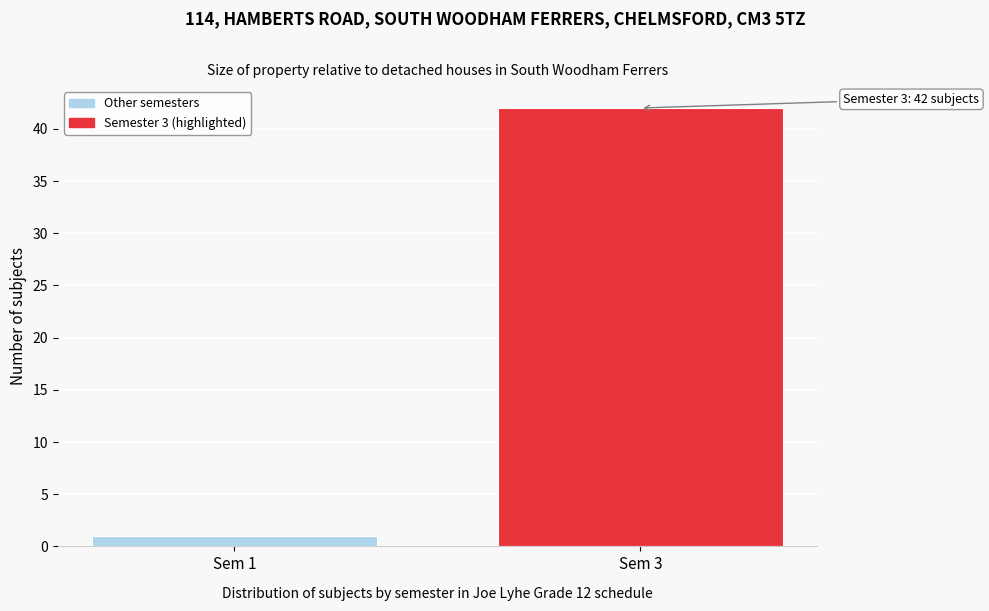

Reading right to left, extract all data points from this chart.

Sem 3=42	Sem 1=1